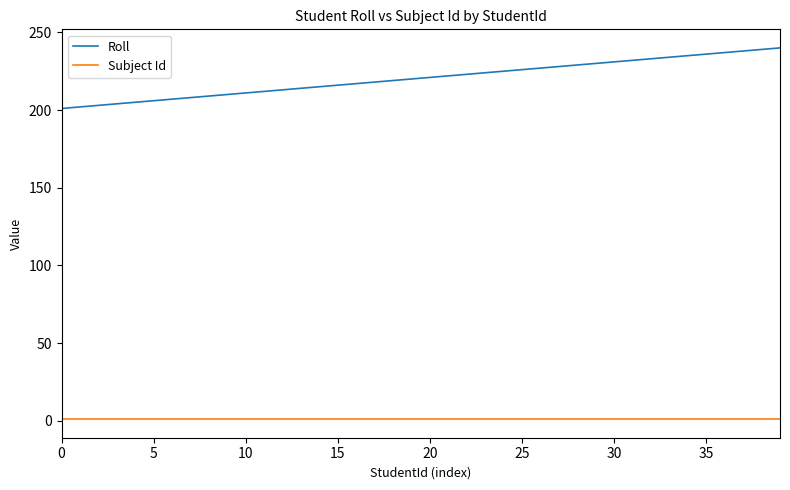

List the series in order of their overall mean, highest first.

Roll, Subject Id